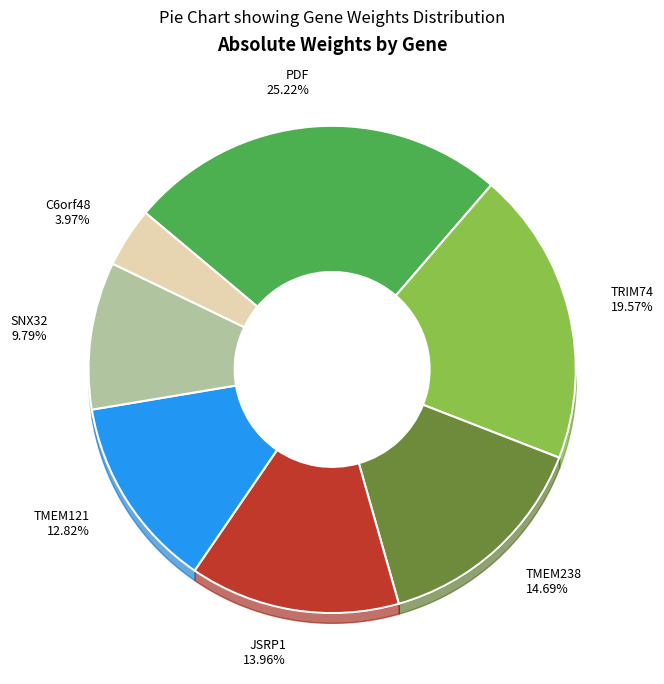

Does any single category account for the majority?

No